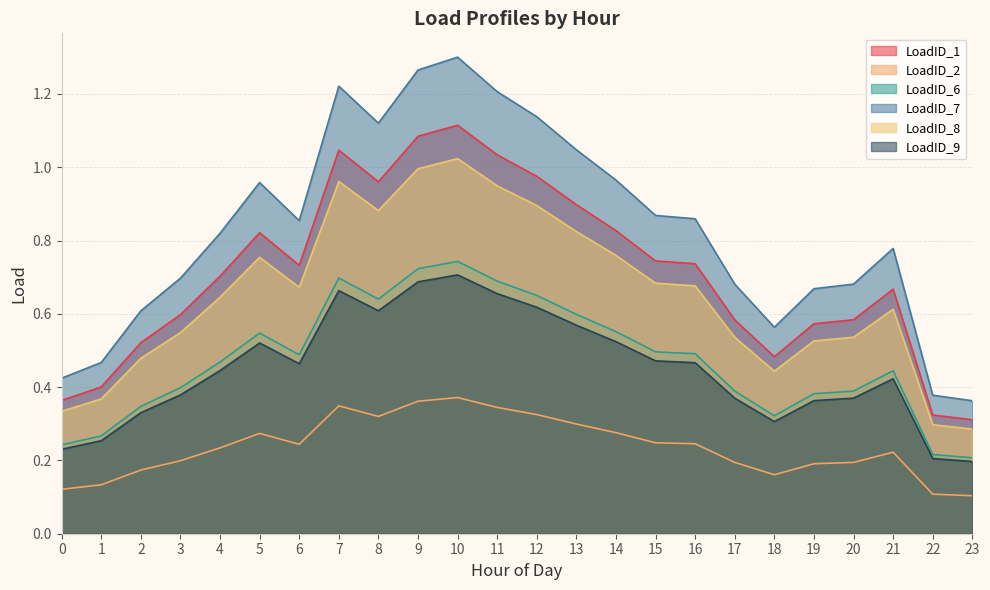

At how many categories does at least one series exceed 1?

7